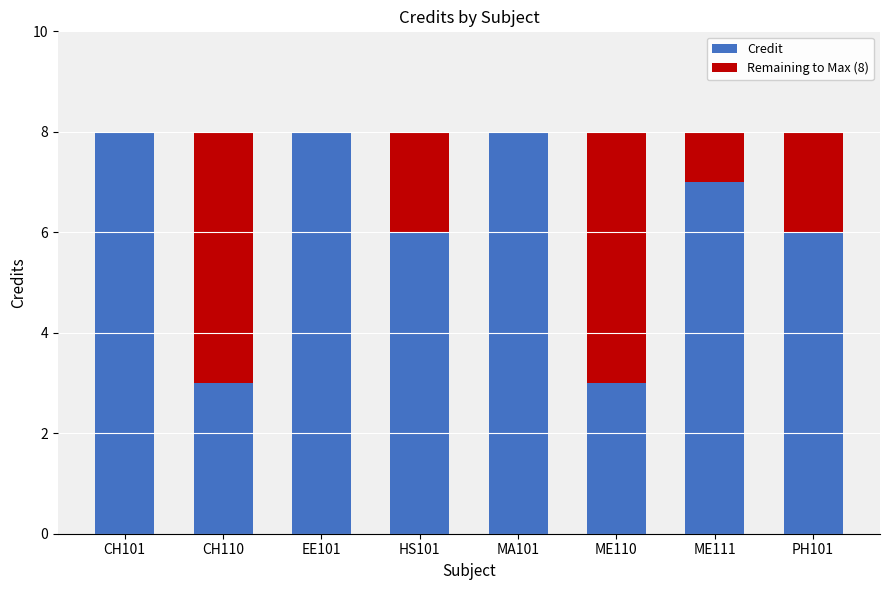

What is the total value across all series at CH110?

8